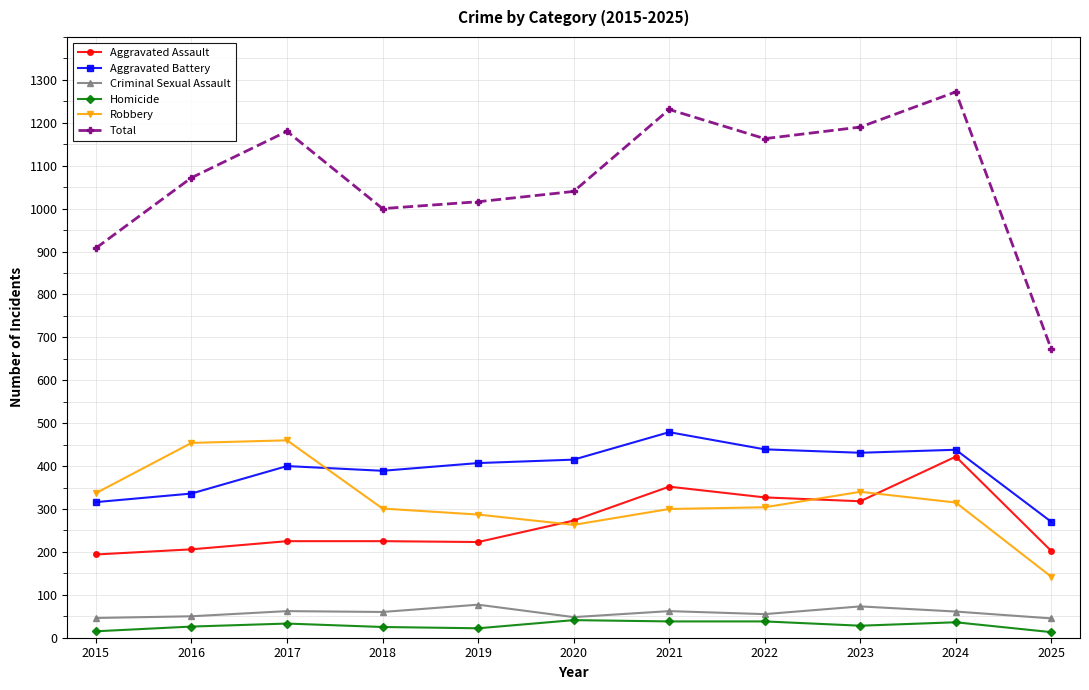

How many data points in Total are less than 1072?

5